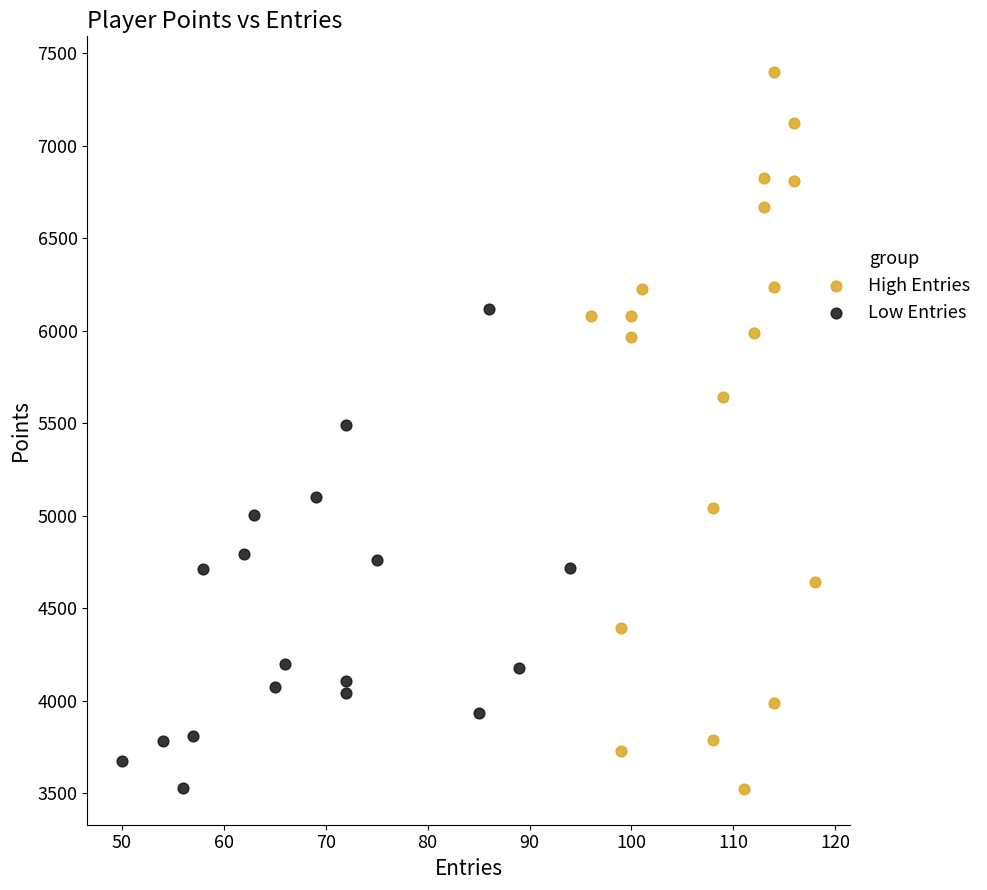

Which series has the widest spread of Y values?

High Entries